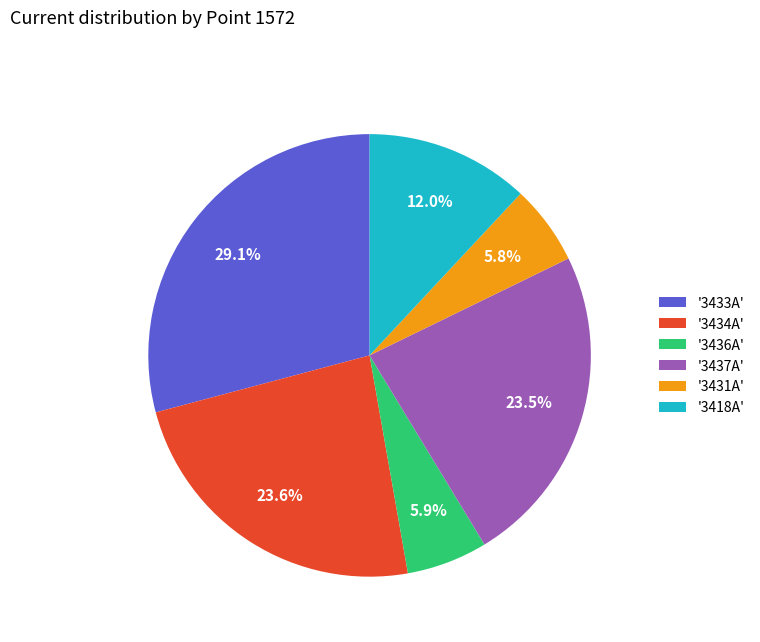

Does '3436A' represent more than half of the total?

No